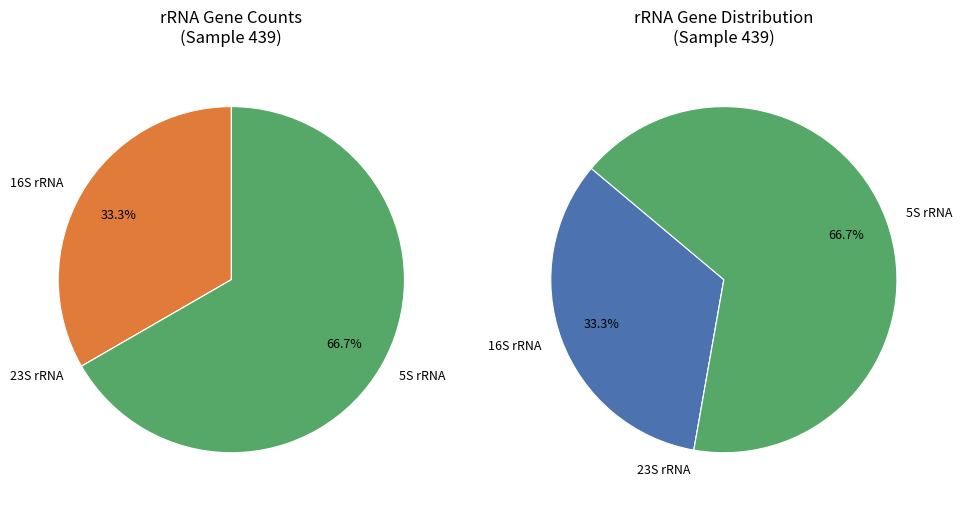

True or false: 5S rRNA accounts for 54% of the total.

False